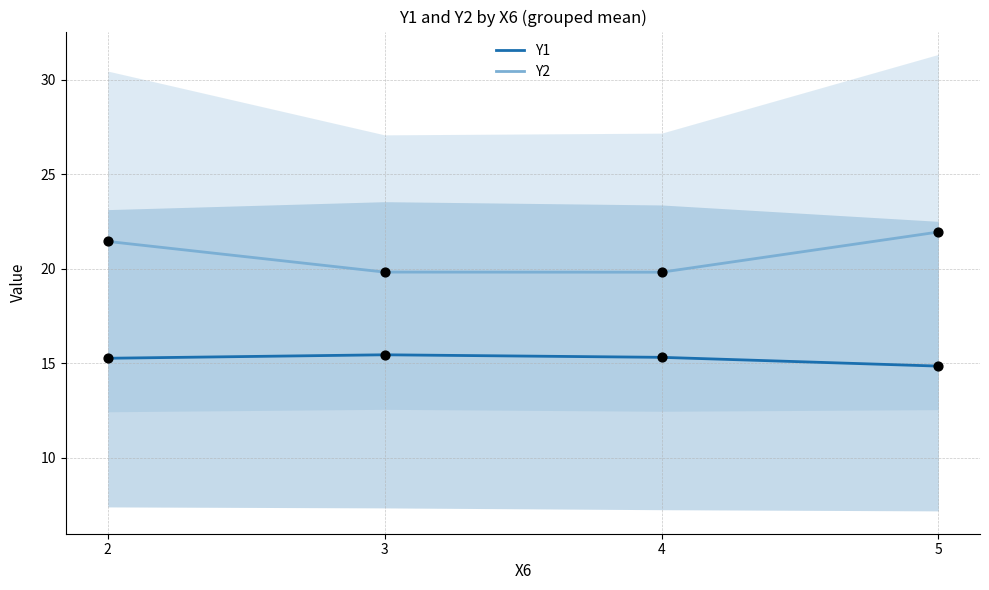

At how many categories does at least one series exceed 21?

2